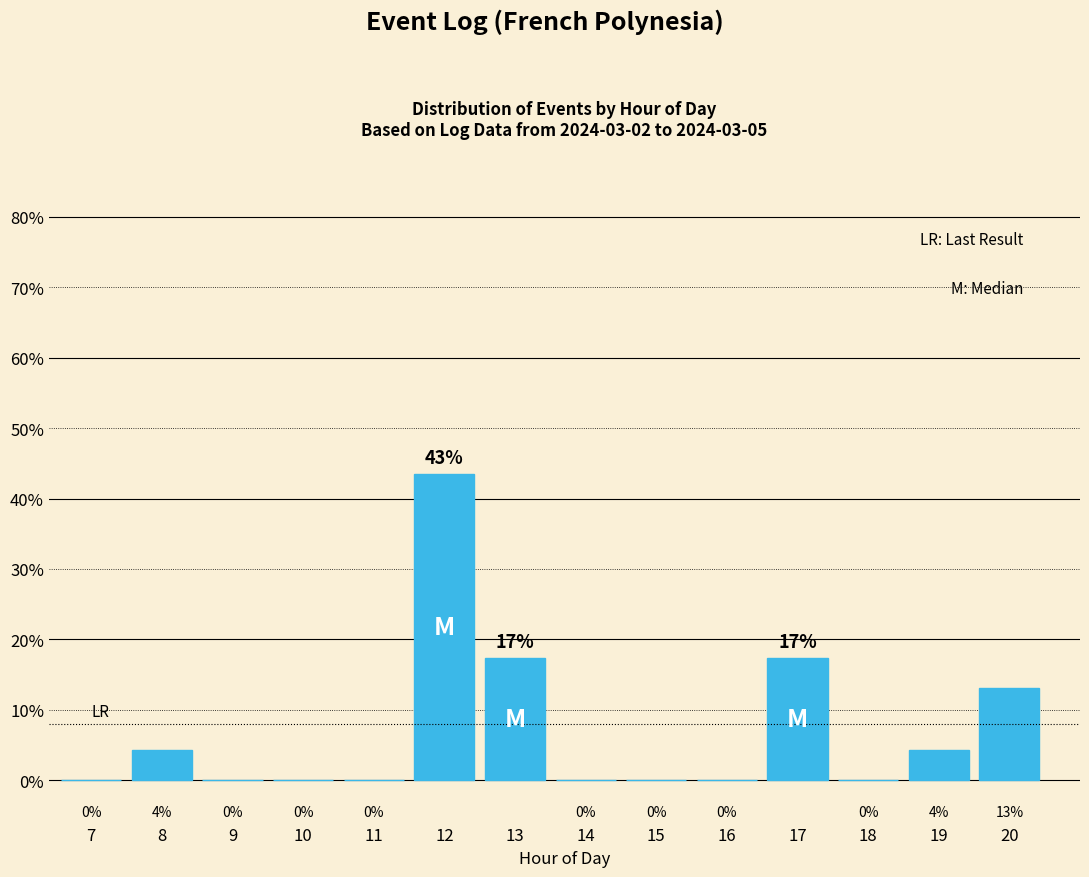

True or false: the data shows 17.4 at 13.

True